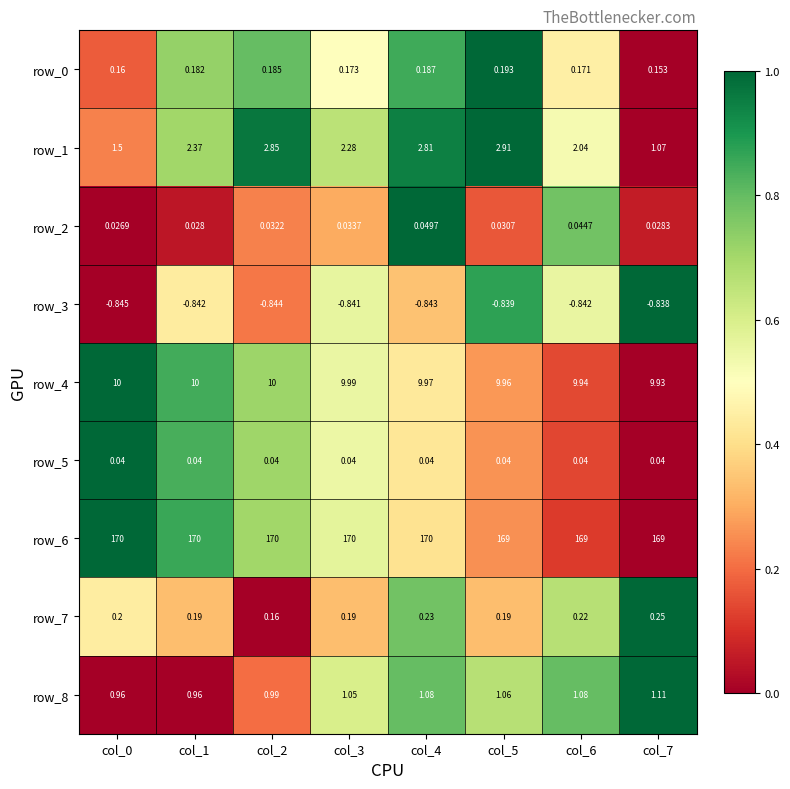

Is the value of row_1 at col_1 greater than the value of row_2 at col_0?

Yes